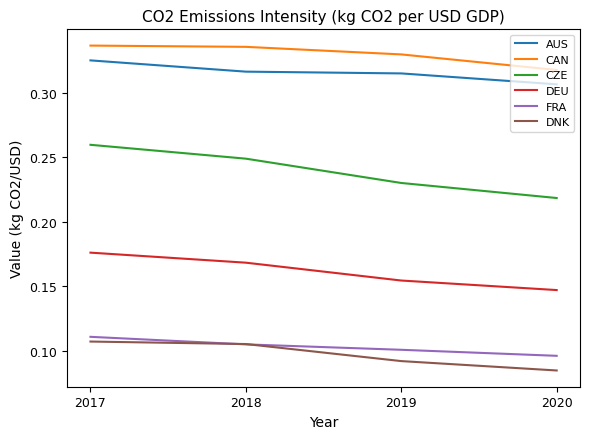

Is this an area chart (filled region under the line)?

No